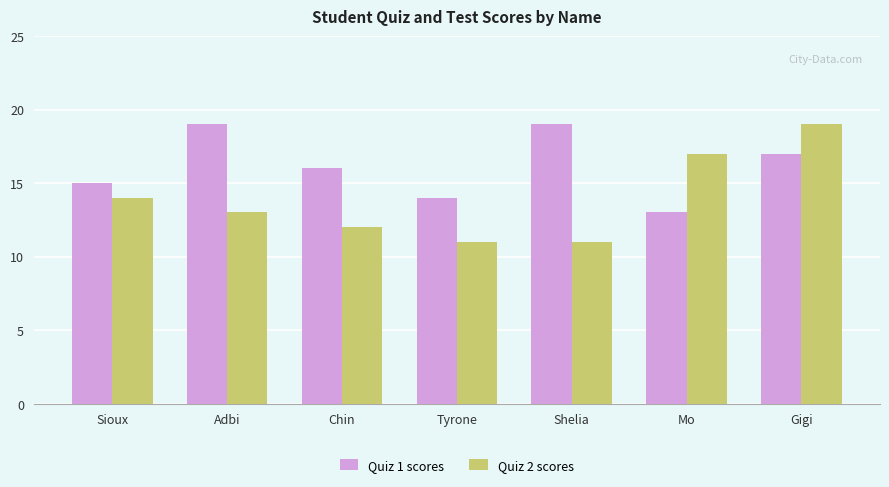

The value of Quiz 2 scores at Mo is 7. True or false?

False